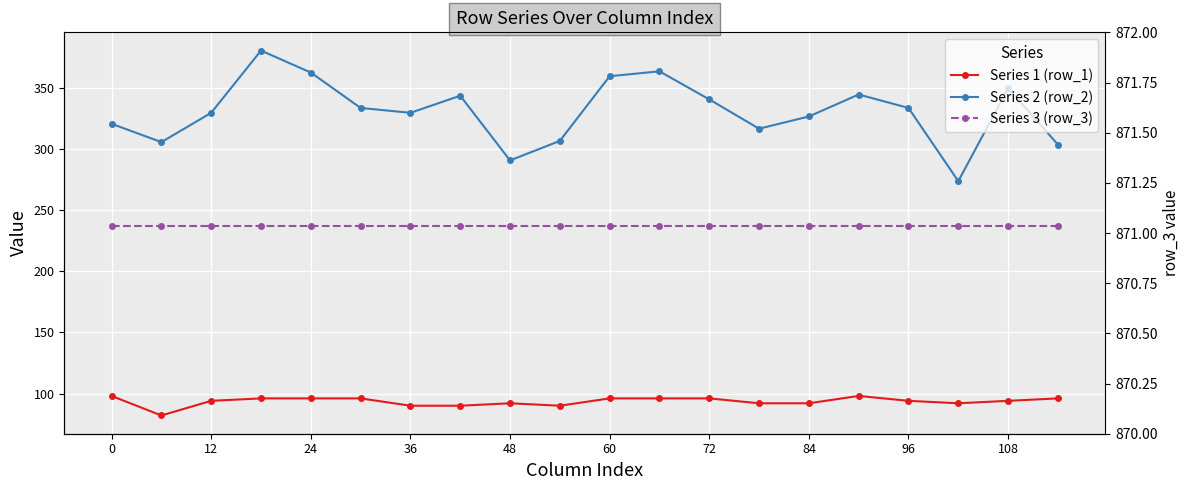

What are all the series names shown in the legend?

Series 1 (row_1), Series 2 (row_2), Series 3 (row_3)